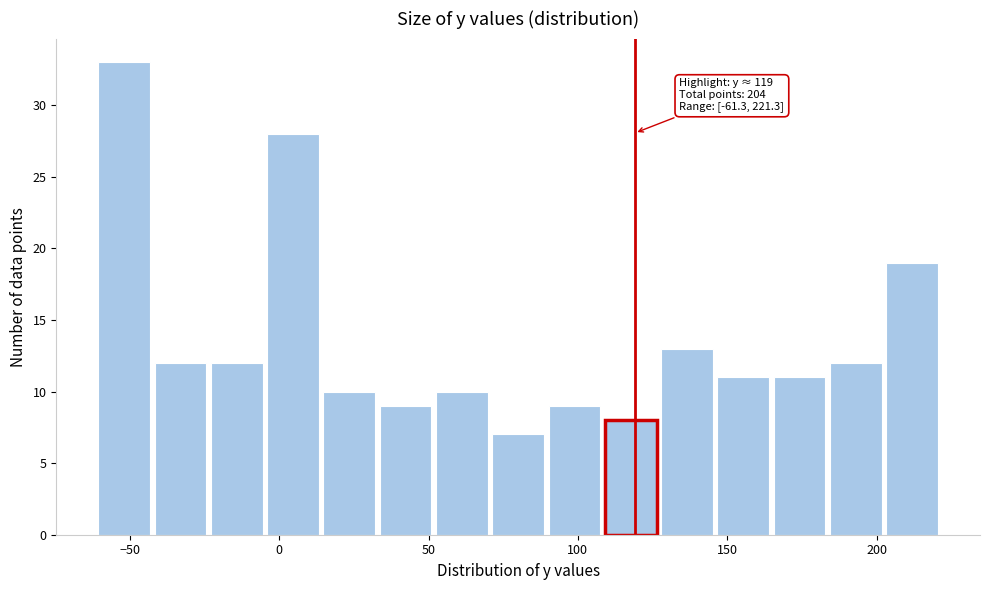

Read against the x-axis, roughly where is the centre of the tallest bar?

-50